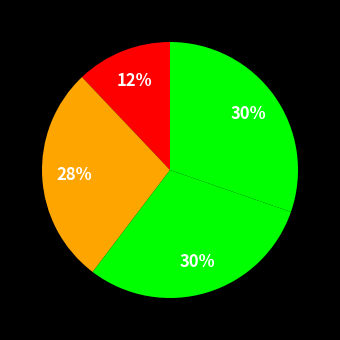

How many slices are in this pie chart?

4